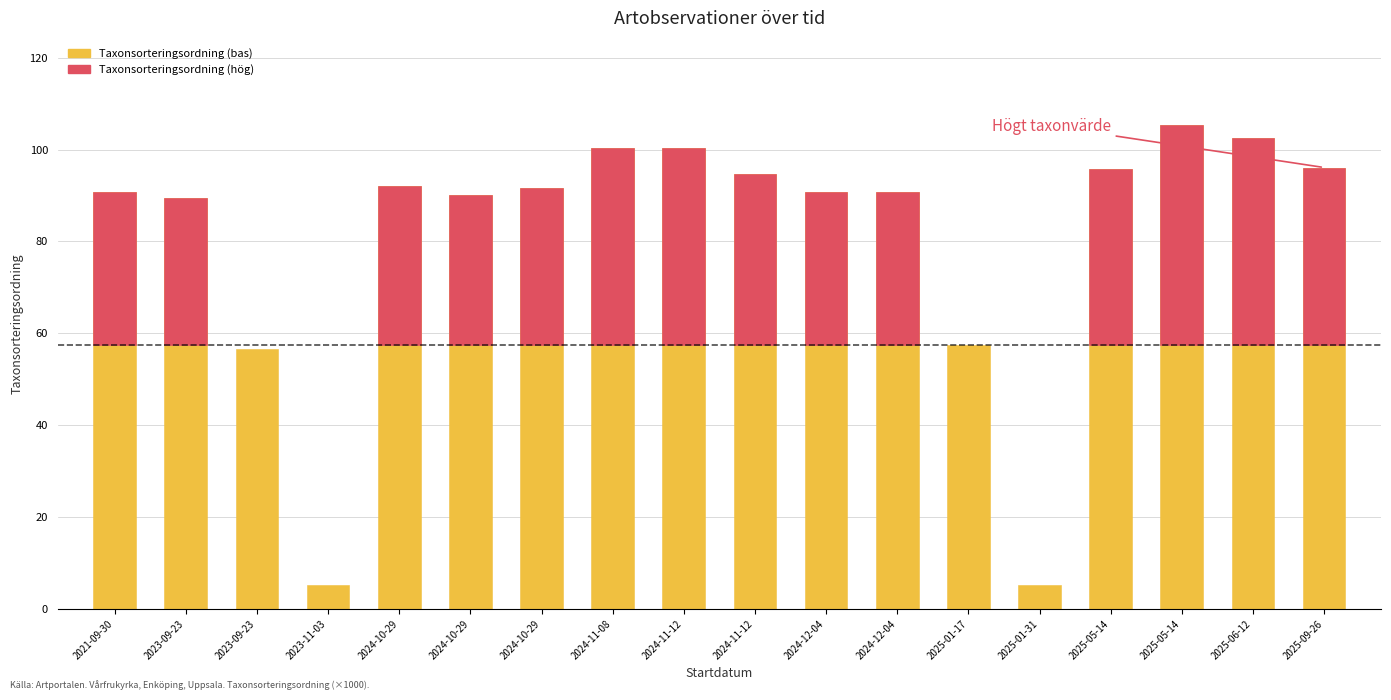

How many values are below 91?

9